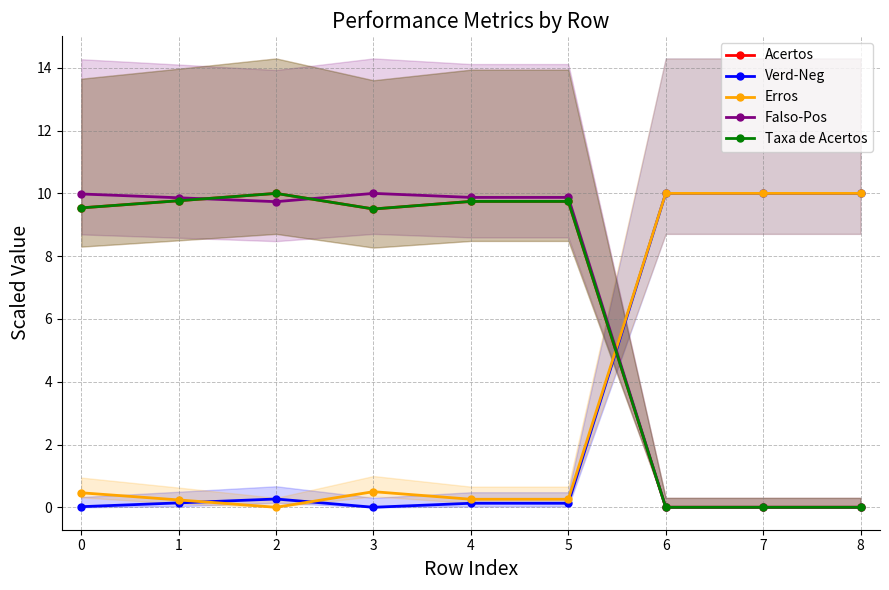

Is it true that Taxa de Acertos equals 12.7 at 5?

False